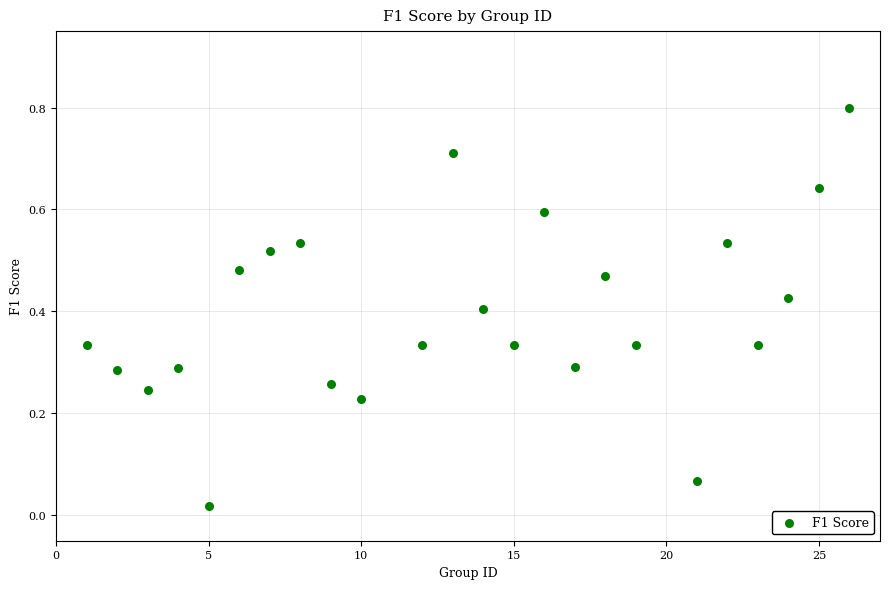

What is the range of X values (max minus min)?

25.0